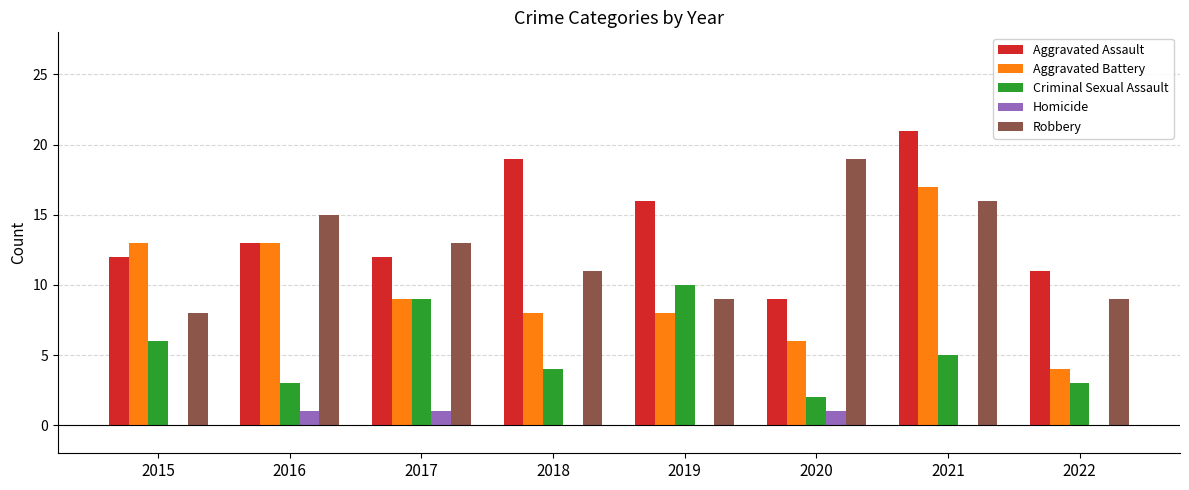

Count the number of categories in the chart.

8